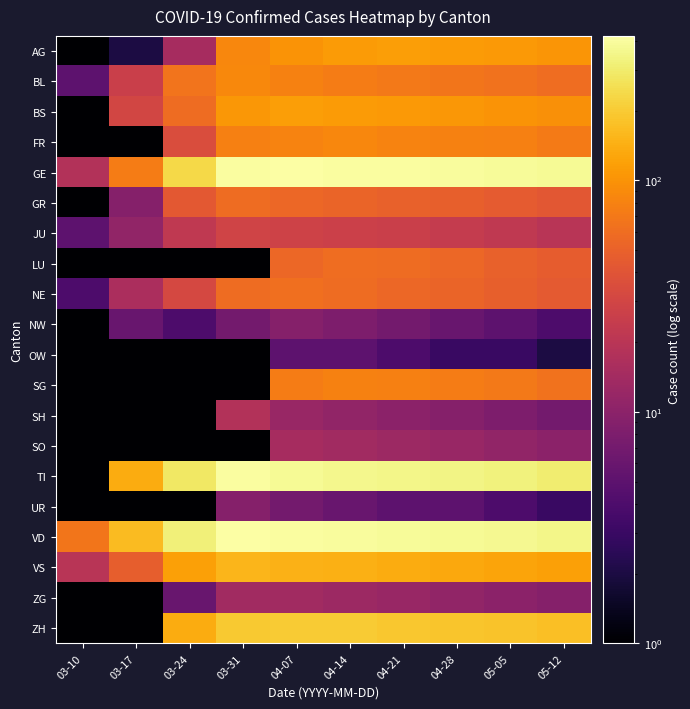

Reading left to right, list all the values displayed in this chart.

AG: 03-10=0.1	03-17=2.0	03-24=15.0	03-31=85.0	04-07=100.0	04-14=110.0	04-21=115.0	04-28=112.0	05-05=108.0	05-12=102.0
BL: 03-10=5.0	03-17=26.0	03-24=66.0	03-31=88.0	04-07=80.0	04-14=75.0	04-21=70.0	04-28=68.0	05-05=65.0	05-12=60.0
BS: 03-10=1.0	03-17=30.0	03-24=58.0	03-31=105.0	04-07=115.0	04-14=110.0	04-21=108.0	04-28=105.0	05-05=100.0	05-12=95.0
FR: 03-10=0.1	03-17=0.1	03-24=35.0	03-31=77.0	04-07=81.0	04-14=85.0	04-21=82.0	04-28=80.0	05-05=77.0	05-12=73.0
GE: 03-10=18.0	03-17=75.0	03-24=238.0	03-31=405.0	04-07=420.0	04-14=410.0	04-21=408.0	04-28=400.0	05-05=390.0	05-12=375.0
GR: 03-10=0.1	03-17=9.0	03-24=43.0	03-31=58.0	04-07=55.0	04-14=52.0	04-21=50.0	04-28=48.0	05-05=45.0	05-12=42.0
JU: 03-10=5.0	03-17=11.0	03-24=22.0	03-31=29.0	04-07=28.0	04-14=27.0	04-21=26.0	04-28=24.0	05-05=22.0	05-12=20.0
LU: 03-10=0.1	03-17=0.1	03-24=0.1	03-31=0.1	04-07=55.0	04-14=60.0	04-21=58.0	04-28=55.0	05-05=50.0	05-12=46.0
NE: 03-10=4.0	03-17=16.0	03-24=32.0	03-31=59.0	04-07=62.0	04-14=58.0	04-21=55.0	04-28=52.0	05-05=48.0	05-12=44.0
NW: 03-10=0.1	03-17=6.0	03-24=4.0	03-31=7.0	04-07=9.0	04-14=8.0	04-21=7.0	04-28=6.0	05-05=5.0	05-12=4.0
OW: 03-10=0.1	03-17=0.1	03-24=0.1	03-31=0.1	04-07=5.0	04-14=5.0	04-21=4.0	04-28=3.0	05-05=3.0	05-12=2.0
SG: 03-10=0.1	03-17=0.1	03-24=0.1	03-31=0.1	04-07=75.0	04-14=80.0	04-21=78.0	04-28=75.0	05-05=70.0	05-12=65.0
SH: 03-10=0.1	03-17=0.1	03-24=0.1	03-31=18.0	04-07=12.0	04-14=11.0	04-21=10.0	04-28=9.0	05-05=8.0	05-12=7.0
SO: 03-10=0.1	03-17=0.1	03-24=0.1	03-31=0.1	04-07=15.0	04-14=14.0	04-21=13.0	04-28=12.0	05-05=11.0	05-12=10.0
TI: 03-10=0.1	03-17=137.0	03-24=285.0	03-31=401.0	04-07=380.0	04-14=360.0	04-21=350.0	04-28=340.0	05-05=325.0	05-12=308.0
UR: 03-10=0.1	03-17=0.1	03-24=1.0	03-31=9.0	04-07=7.0	04-14=6.0	04-21=5.0	04-28=5.0	05-05=4.0	05-12=3.0
VD: 03-10=68.0	03-17=165.0	03-24=322.0	03-31=419.0	04-07=405.0	04-14=395.0	04-21=388.0	04-28=380.0	05-05=368.0	05-12=352.0
VS: 03-10=20.0	03-17=47.0	03-24=118.0	03-31=153.0	04-07=148.0	04-14=142.0	04-21=138.0	04-28=132.0	05-05=125.0	05-12=118.0
ZG: 03-10=0.1	03-17=0.1	03-24=6.0	03-31=14.0	04-07=14.0	04-14=13.0	04-21=12.0	04-28=11.0	05-05=10.0	05-12=9.0
ZH: 03-10=0.1	03-17=0.1	03-24=138.0	03-31=196.0	04-07=202.0	04-14=198.0	04-21=192.0	04-28=188.0	05-05=182.0	05-12=175.0